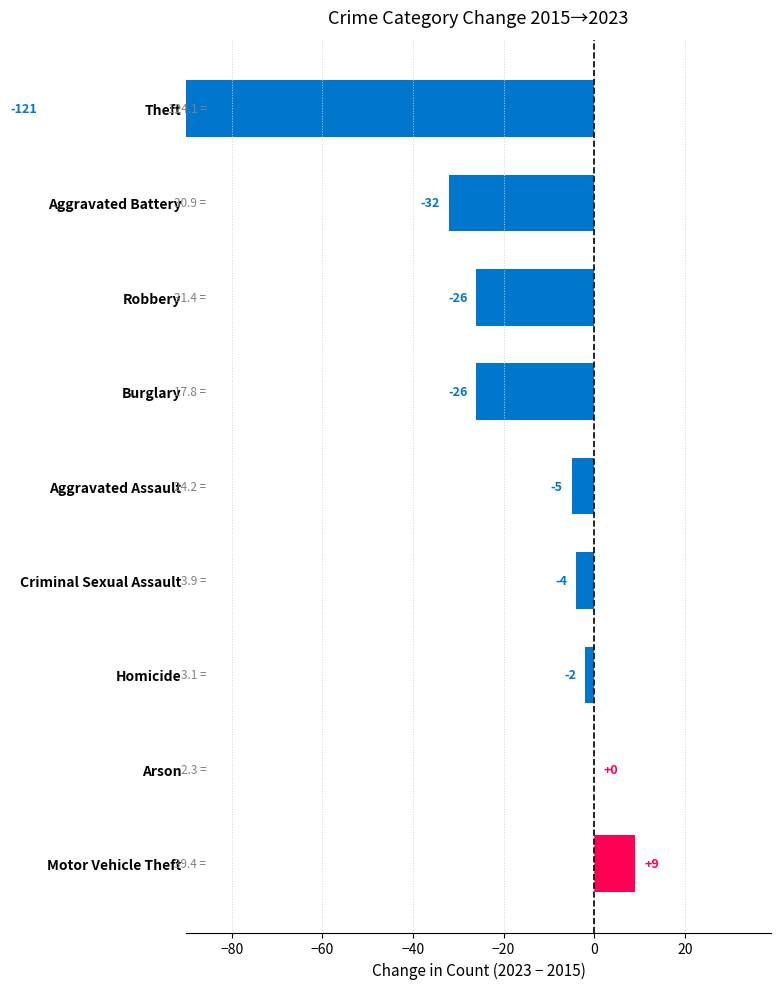

Is it true that the value at Arson is -42?

False